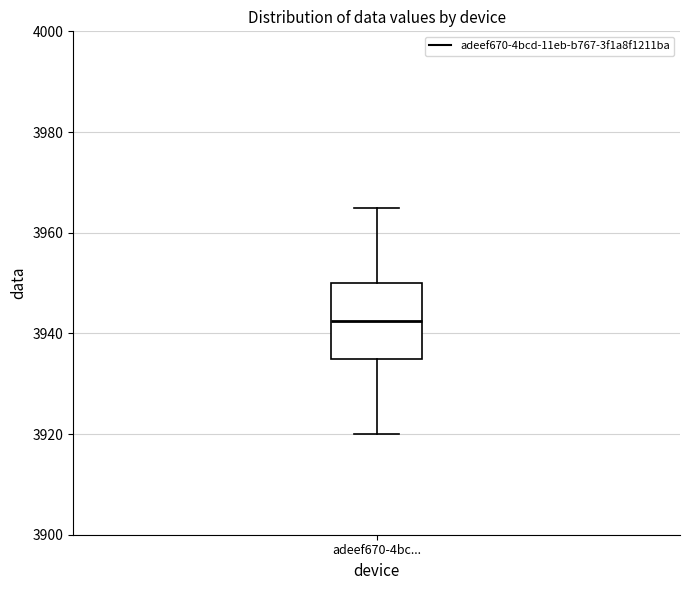

Read this box plot against the y-axis: the position of the median line, the range covered by the box, and the ends of both whiskers. The values are not printed on the chart, so give them approximately, as read against the axis.

median 3942, box 3936 to 3950, whiskers 3920 to 3966